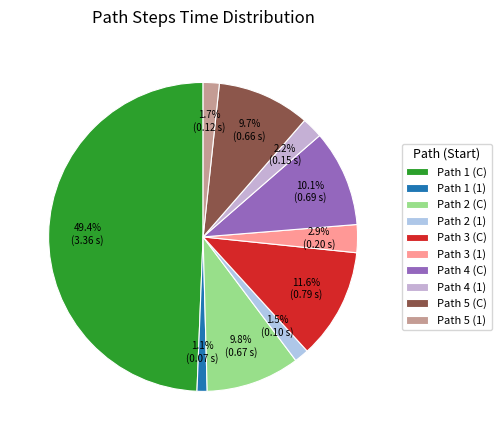

What percentage is the Path 3 (C) slice, to the nearest percent?

12%